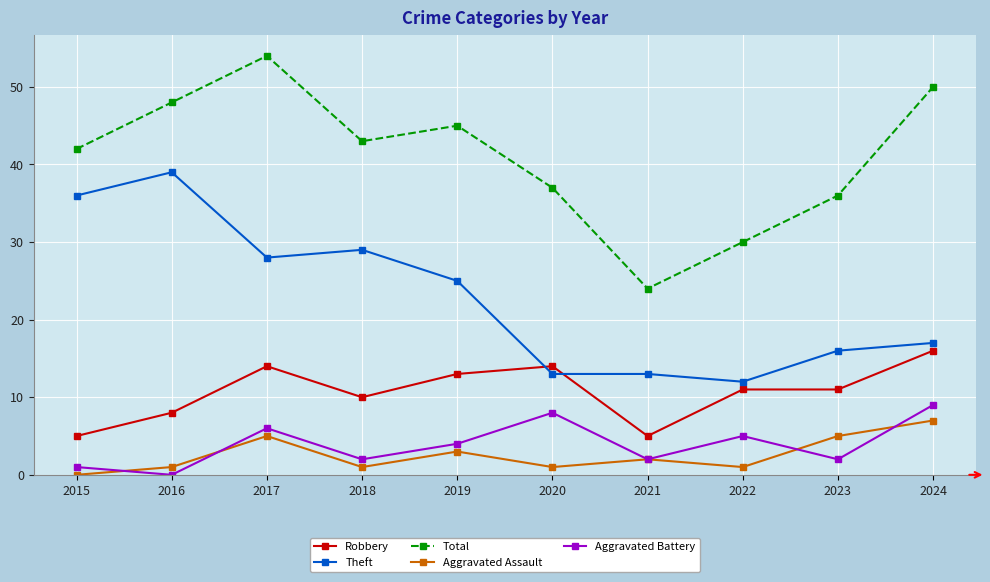

What value does the Theft series have at 2023, to the nearest 10?

20